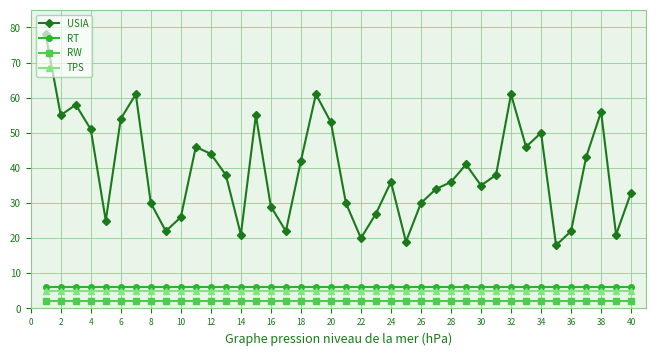

What is the minimum value for USIA?

18